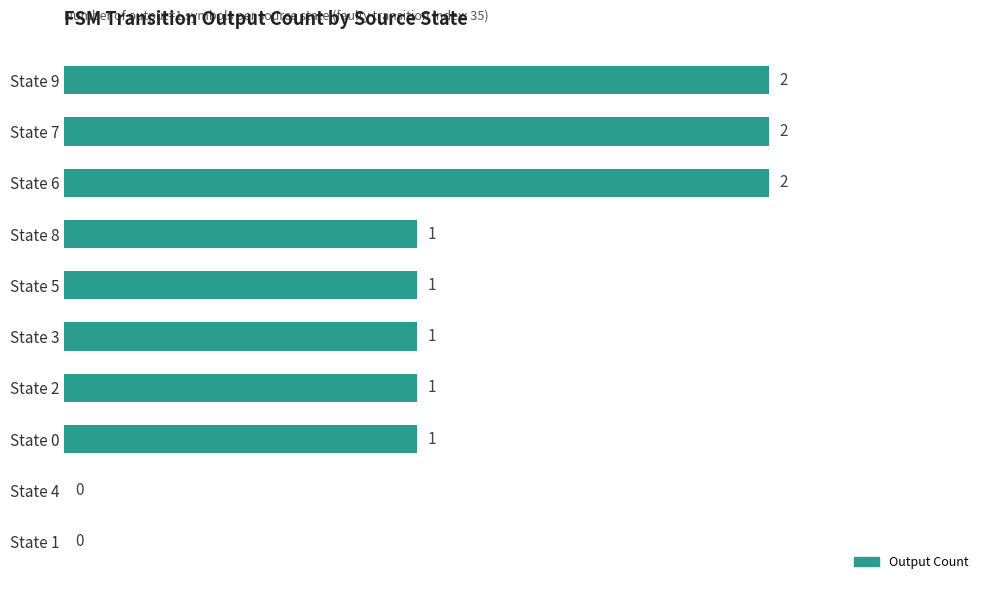

Count the number of data series in this chart.

1